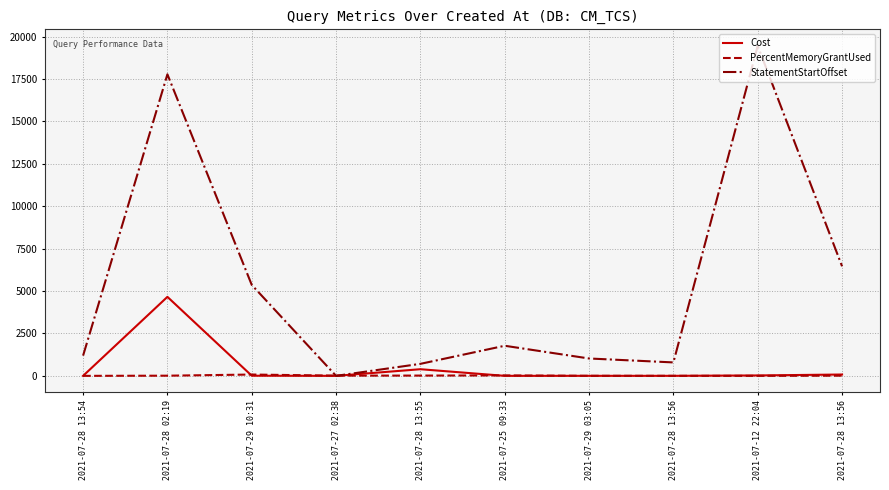

What is the average value of the StatementStartOffset series?

5453.4